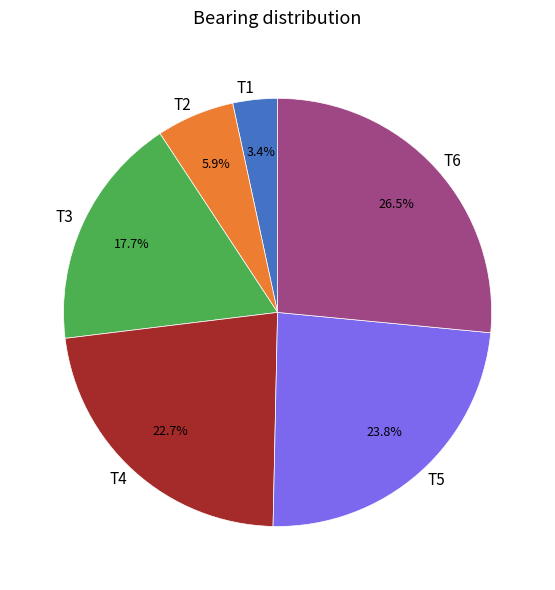

Which has a higher value, T4 or T6?

T6